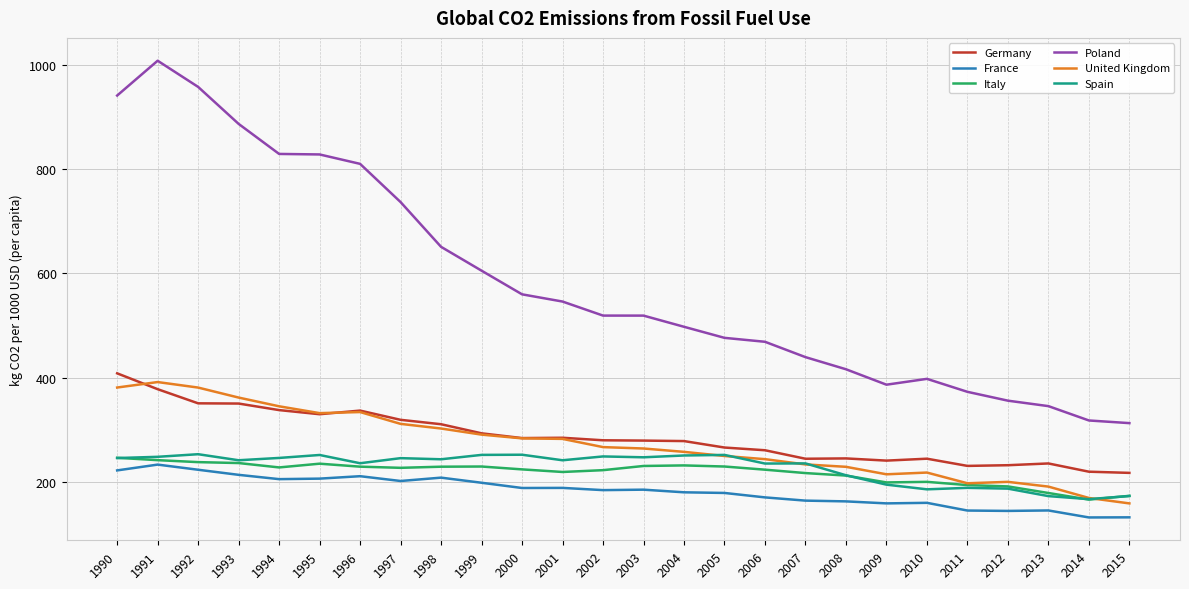

What is the minimum value for United Kingdom?

158.3